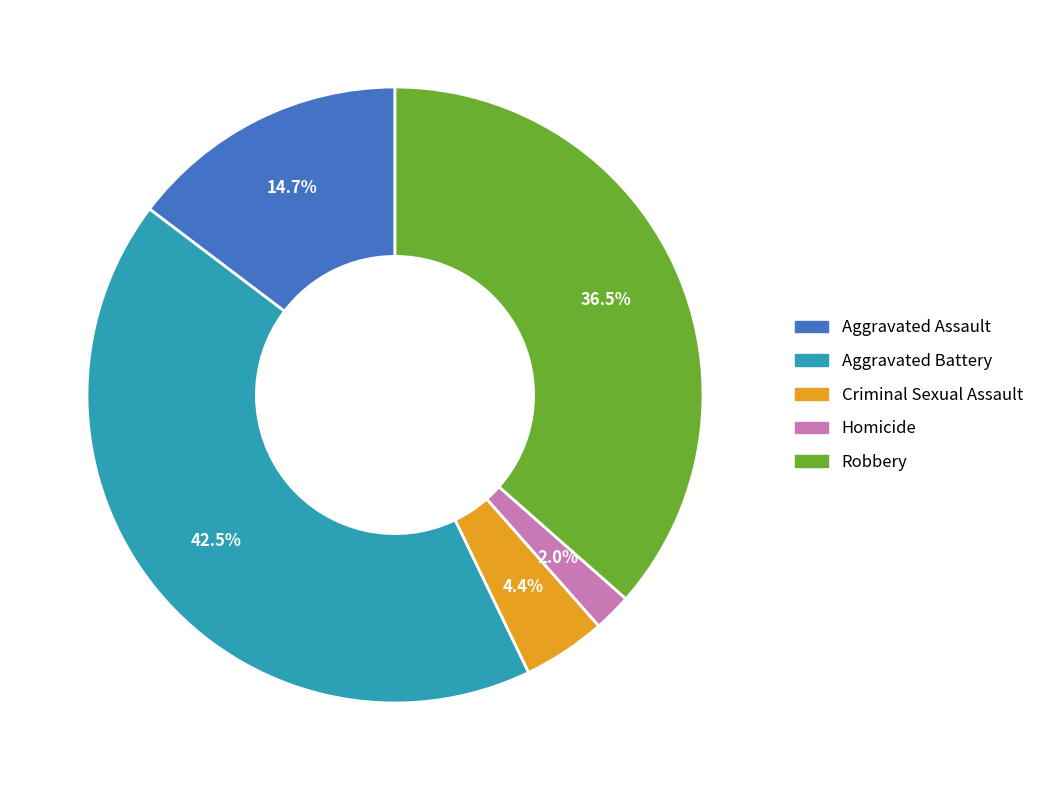

What is the smallest slice in the pie chart?

Homicide